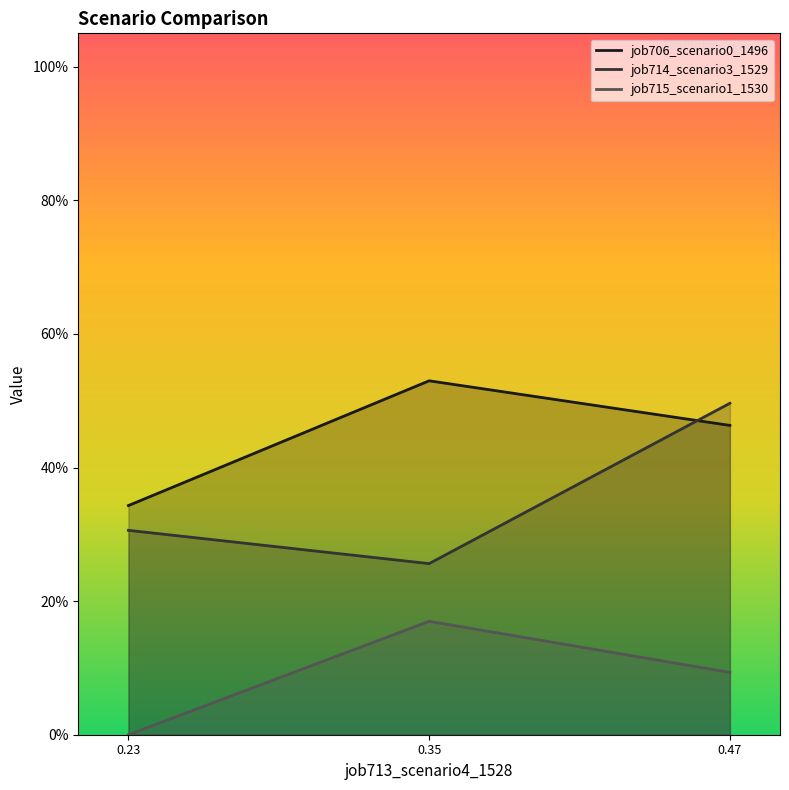

The value of job706_scenario0_1496 at 0.47 is 0.3. True or false?

False